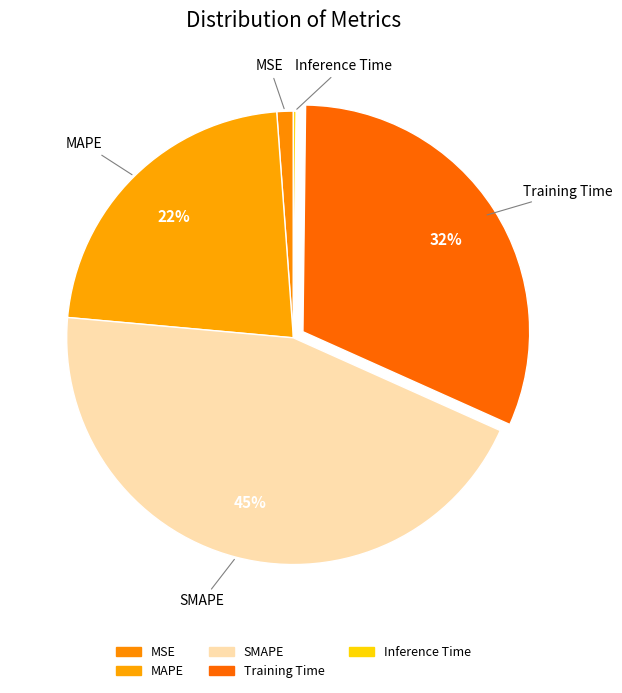

To the nearest percent, what is the average slice percentage?

20%